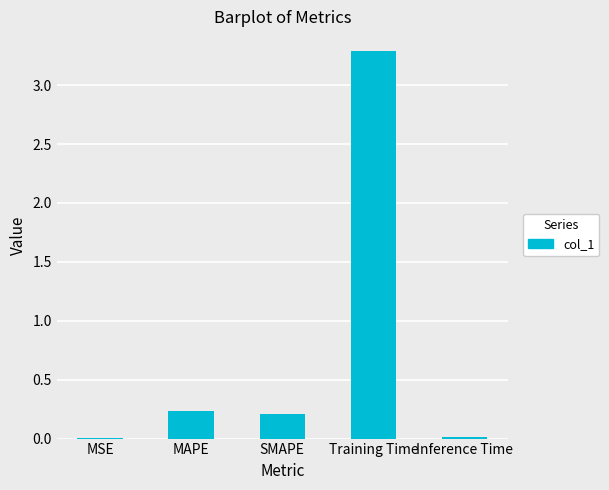

What is the change in value from MSE to MAPE?

+0.2